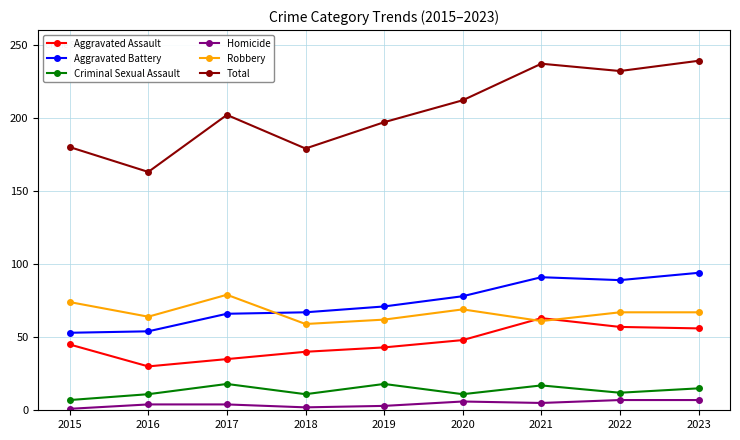

The value of Aggravated Battery at 2017 is 66. True or false?

True